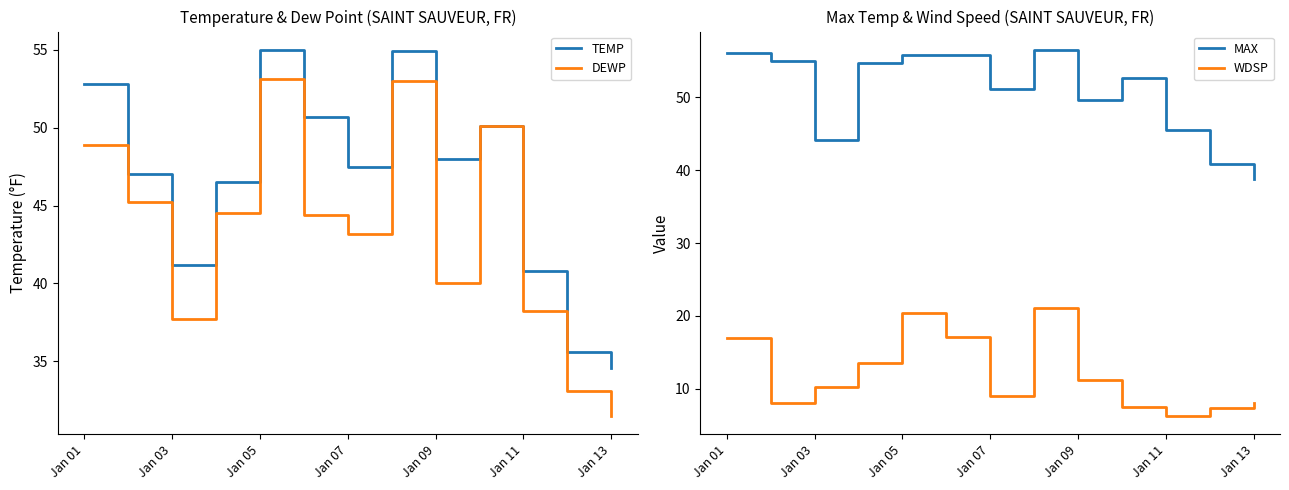

True or false: DEWP has a value of 43.2 at Jan 07.

True